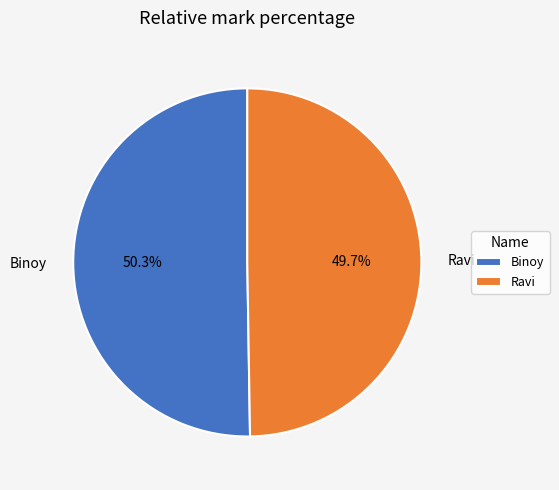

Rank the categories by value from lowest to highest.

Ravi, Binoy